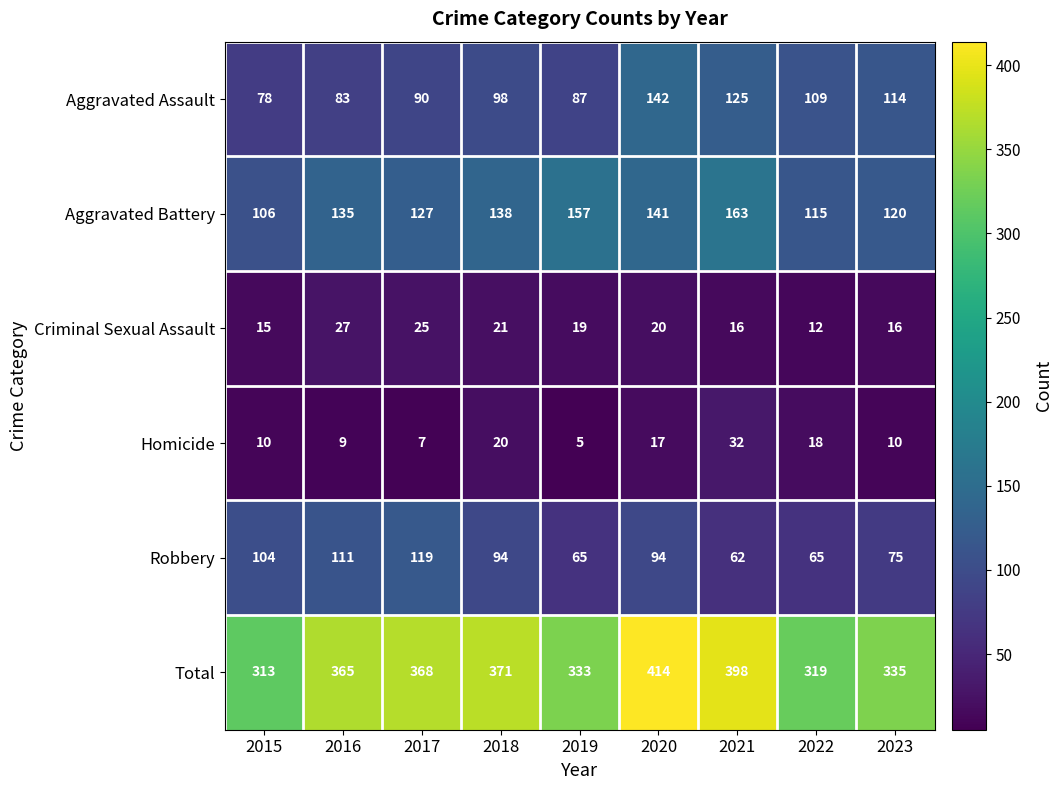

The value of Robbery at 2015 is 104. True or false?

True